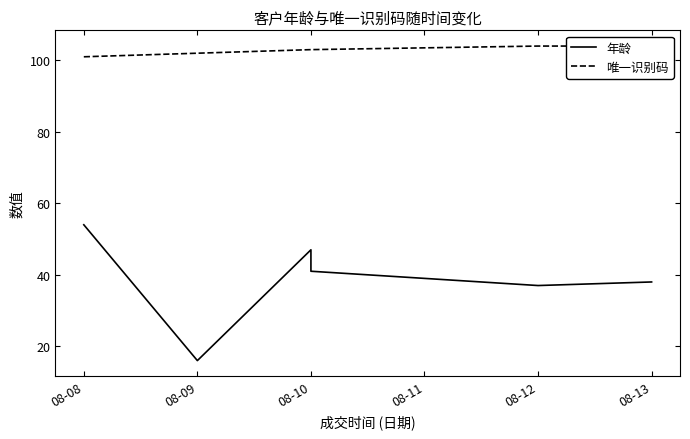

What is the difference between the second highest and minimum values in the 年龄 series?

31